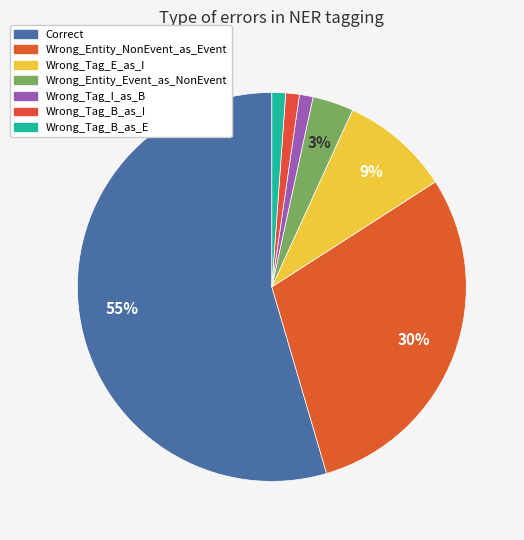

Approximately how many times larger is the value at Correct compared to Wrong_Tag_I_as_B?

48.0